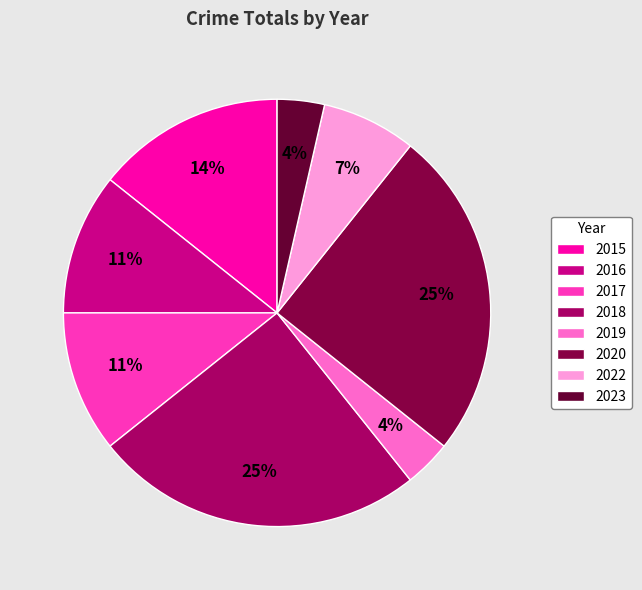

The 2020 slice represents 33% of the pie. True or false?

False